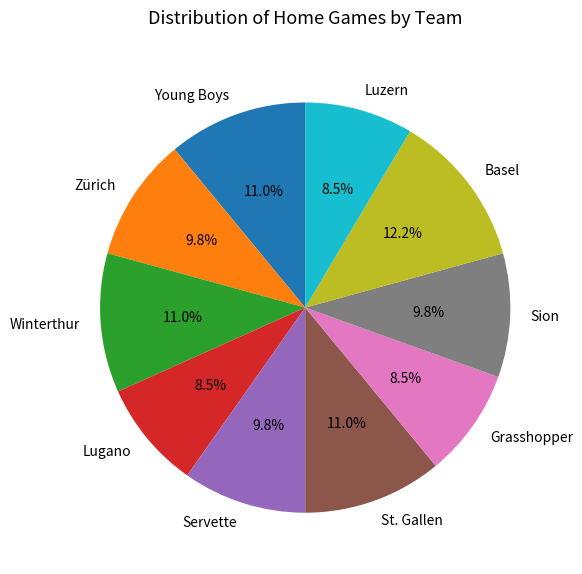

To the nearest percent, what is the combined percentage of Winterthur and Servette?

21%